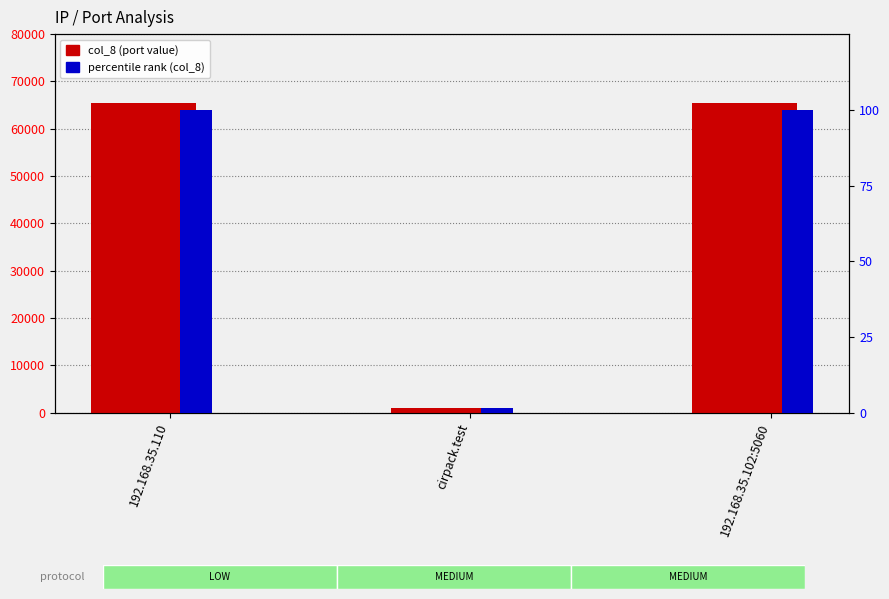

List the series in order of their peak value, highest first.

col_8 (port value), percentile rank (col_8)